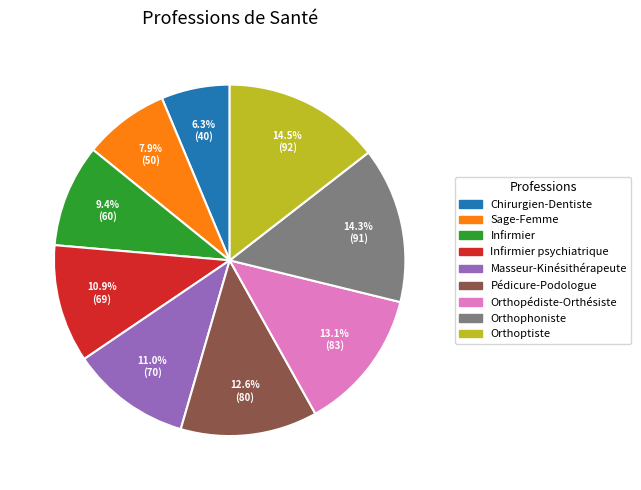

How many slices are in this pie chart?

9